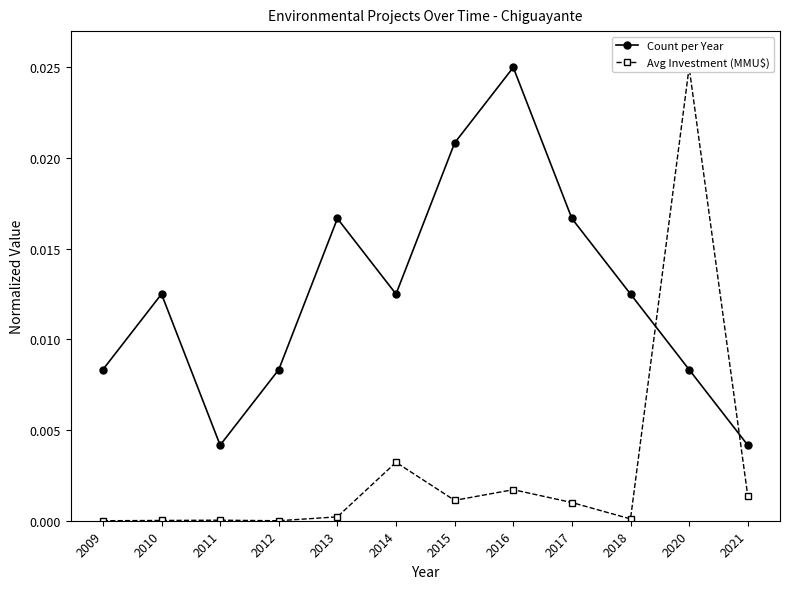

How many Count per Year values are between 0 and 1?

12